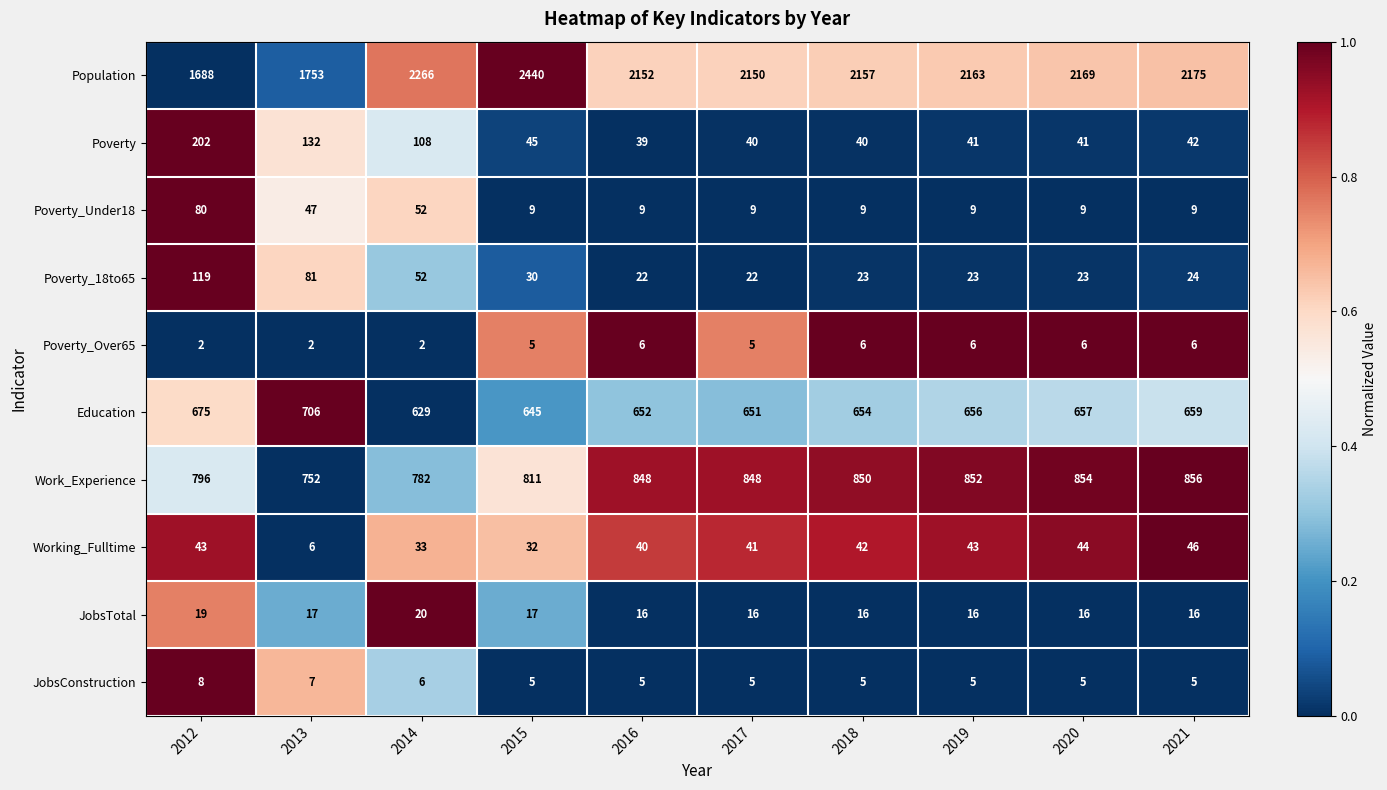

The value of Population at 2018 is 2157. True or false?

True